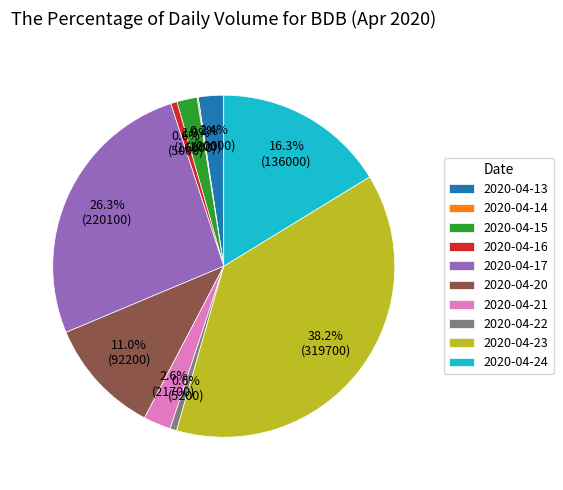

Which slice is the largest?

2020-04-23